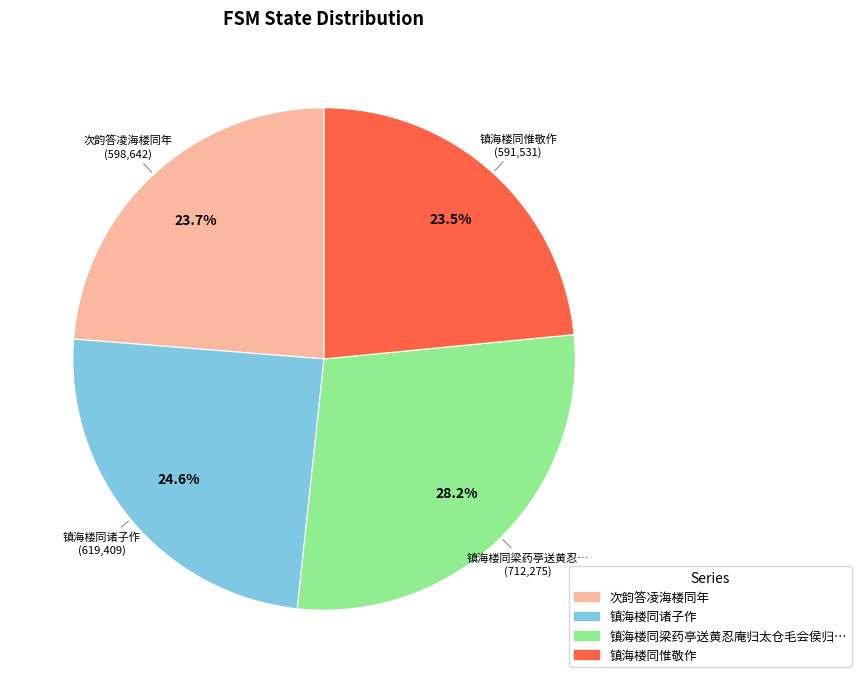

Is there any slice that represents more than half of the pie?

No